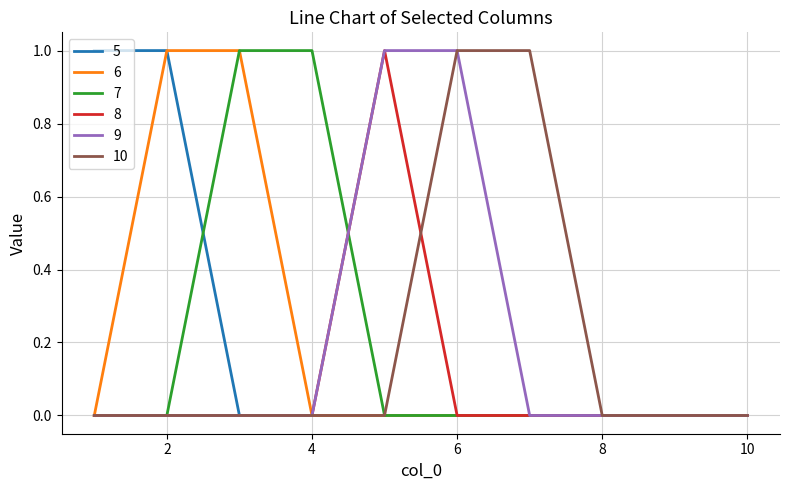

How many 7 values are between 0 and 1?

10